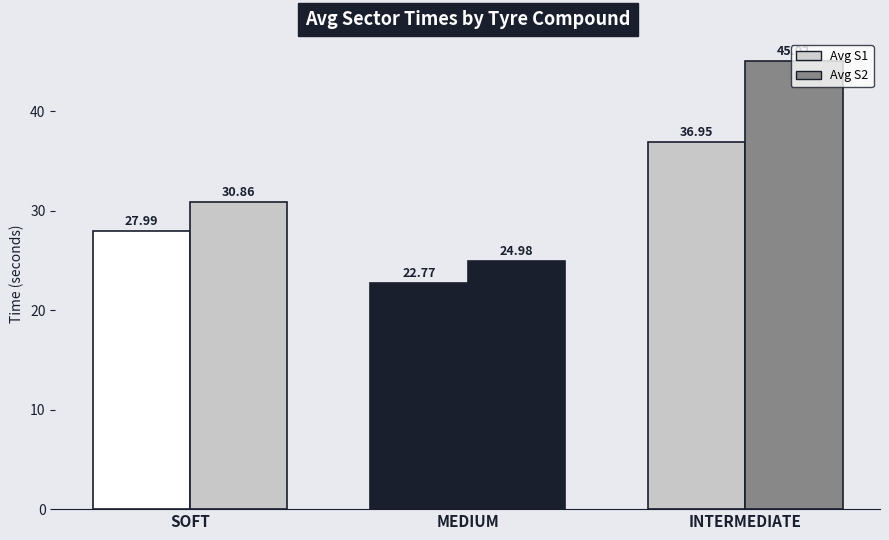

How many bars are there in each group?

2